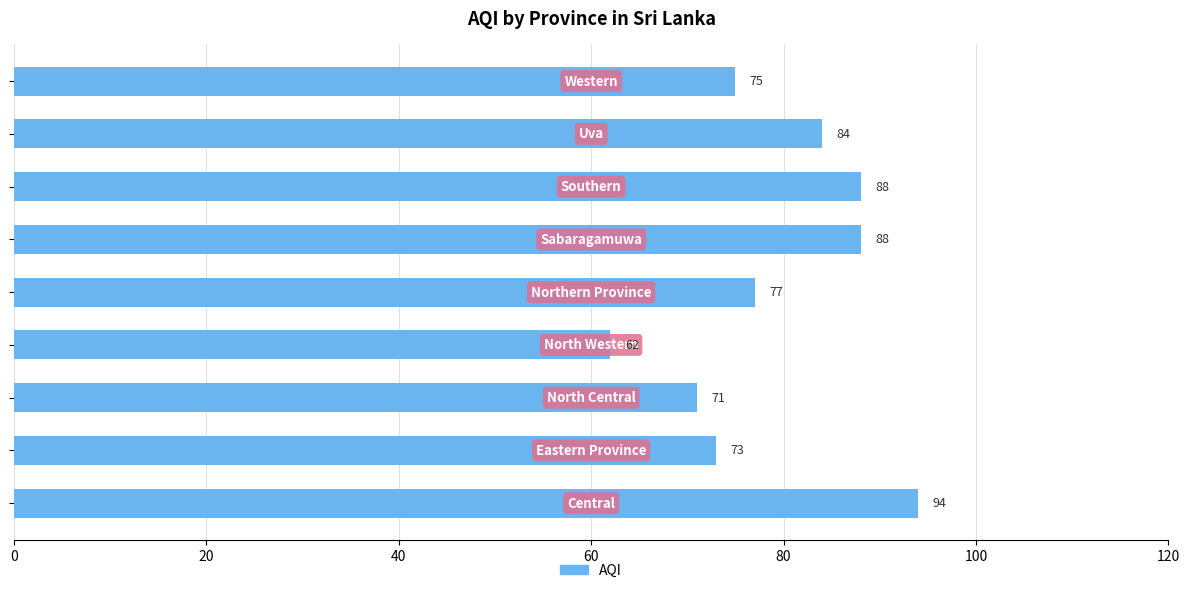

What is the average value?

79